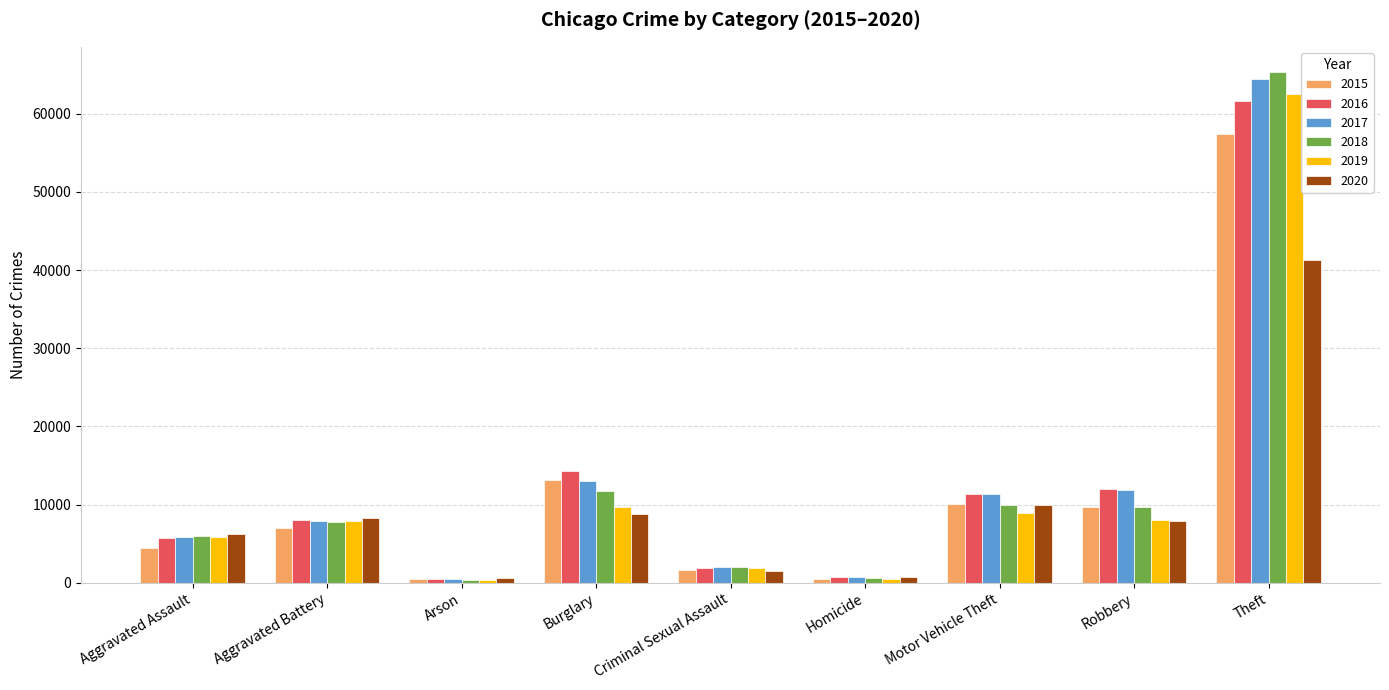

The 2018 series shows 103323 at Theft. True or false?

False